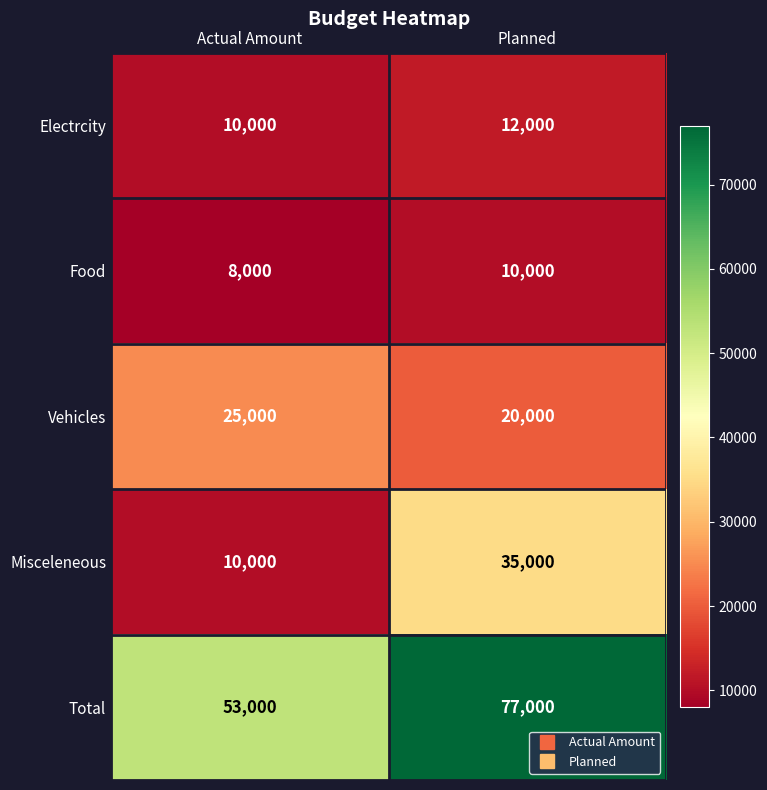

The value of Misceleneous at Actual Amount is 10000. True or false?

True